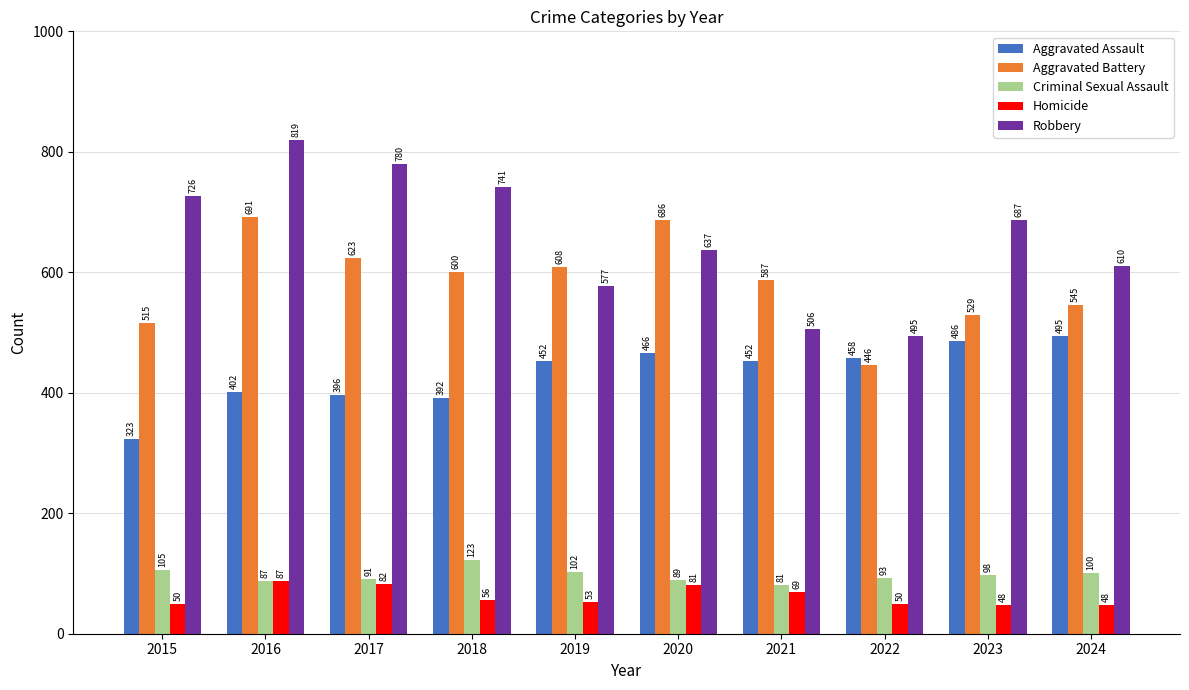

How many bars are there in each group?

5